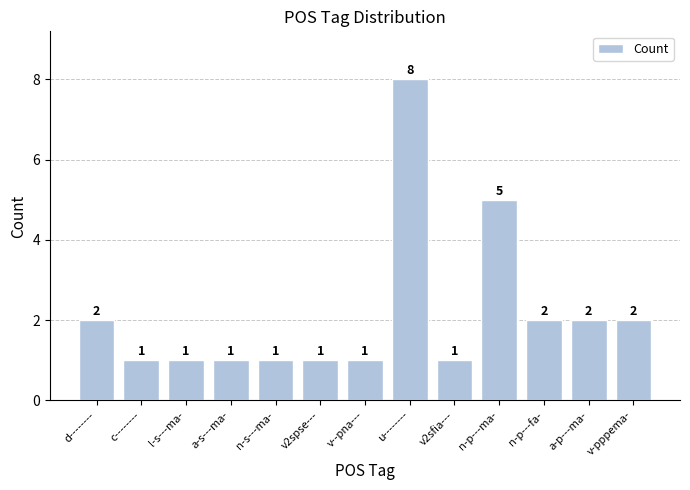

The chart shows a value of 2 at n-s---ma-. True or false?

False